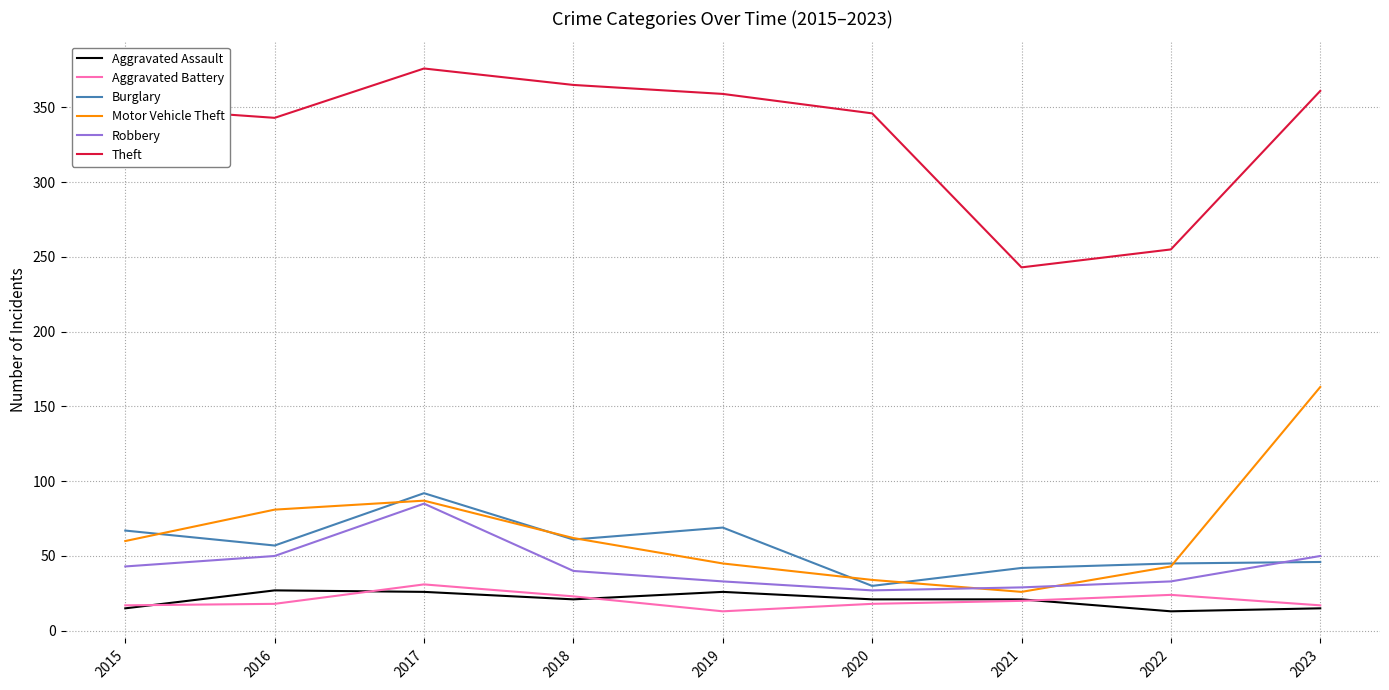

How many lines are shown in the chart?

6